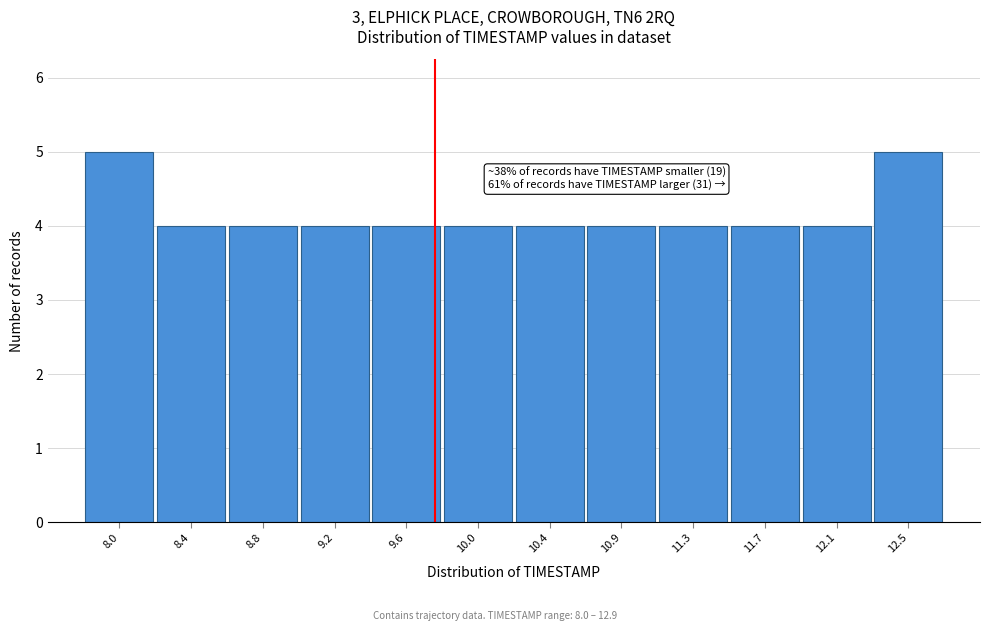

Reading left to right, list all the values displayed in this chart.

5	4	4	4	4	4	4	4	4	4	4	5